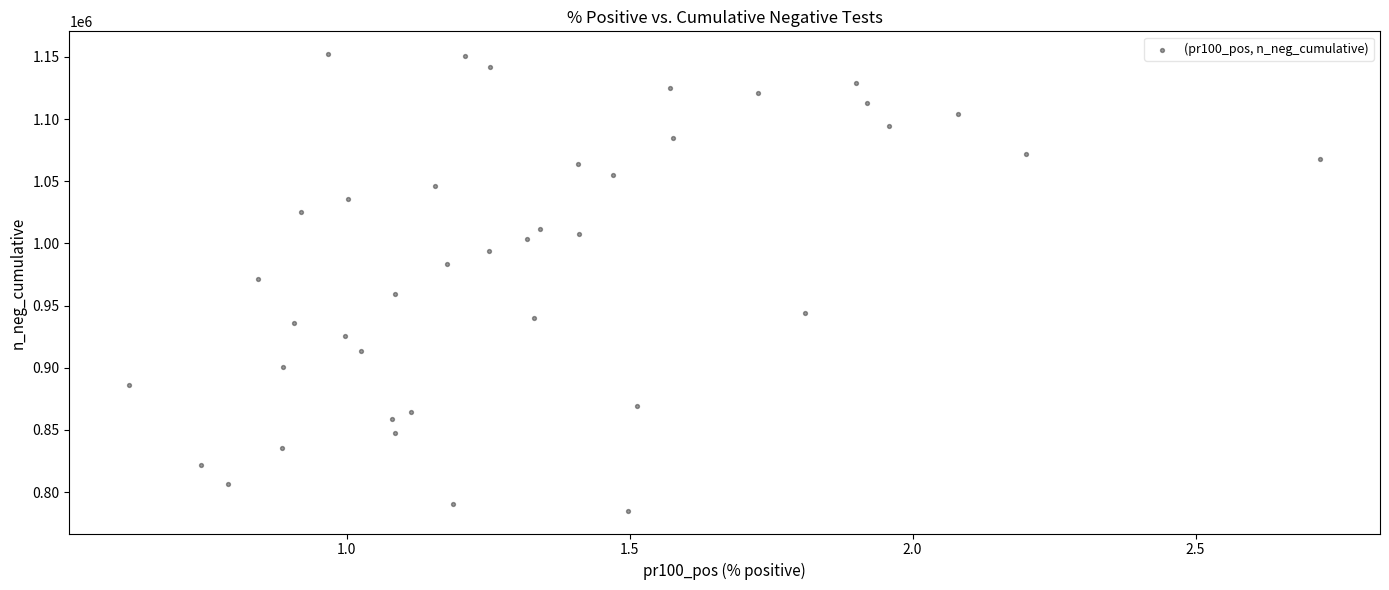

What is the range of Y values (max minus min)?

367133